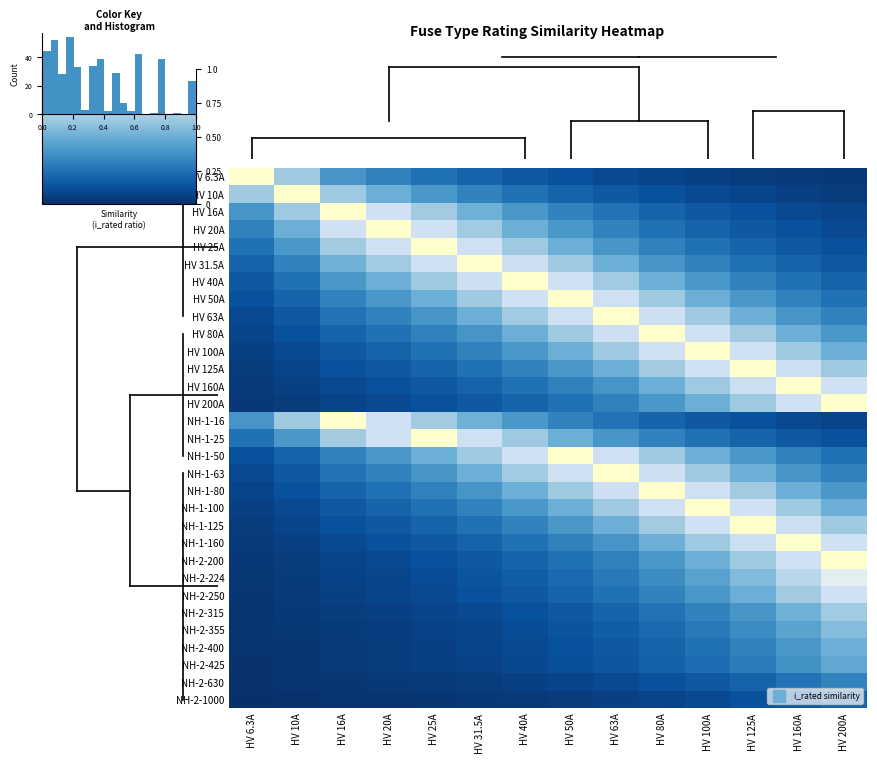

At which category does the chart reach its minimum across all series?

HV 6.3A